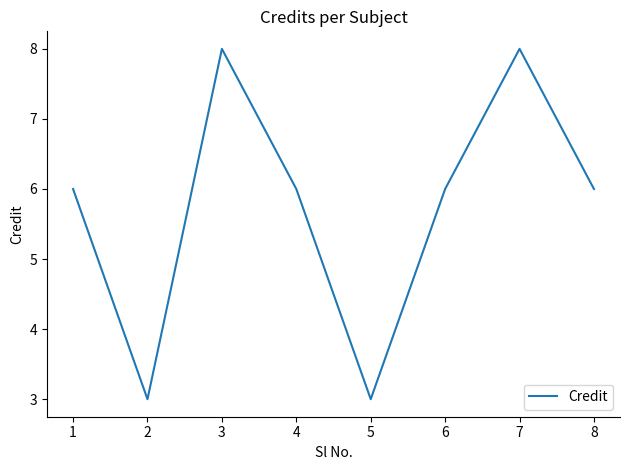

What is the approximate value at 4?

6